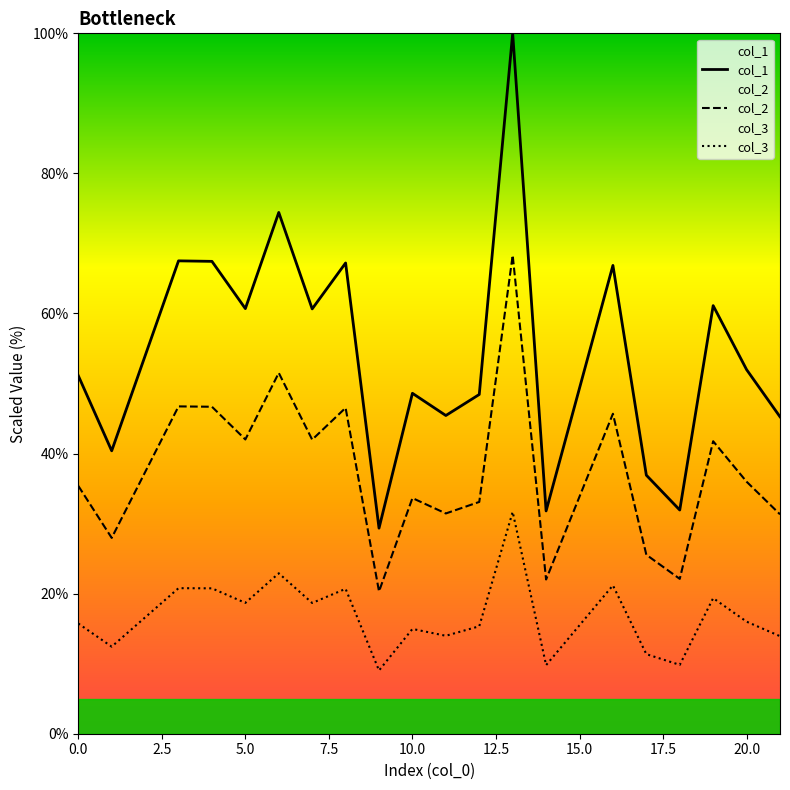

How many categories are shown in the chart?

20